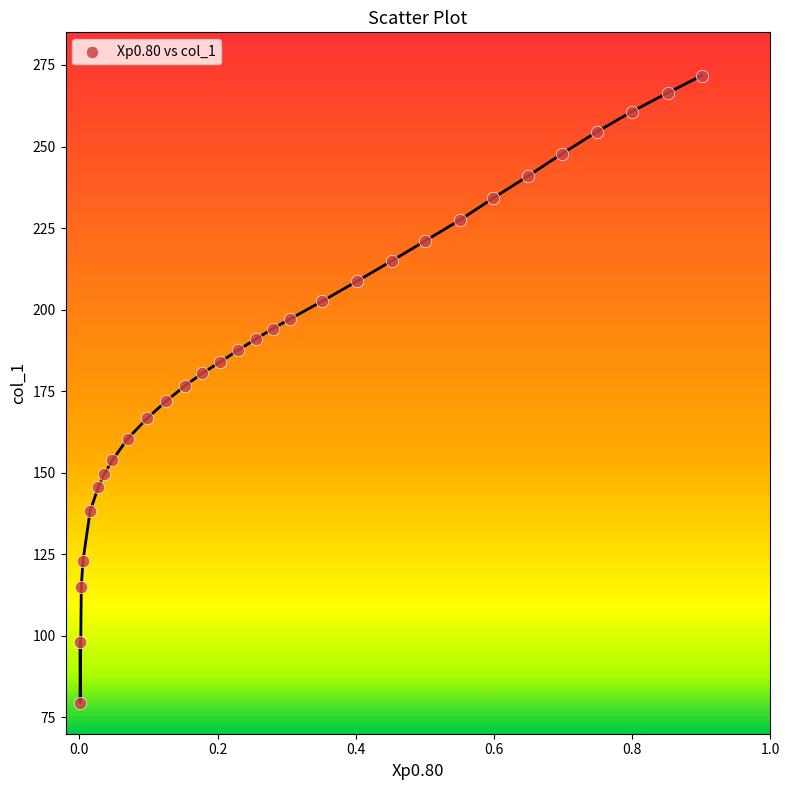

What is the range of X values (max minus min)?

0.9